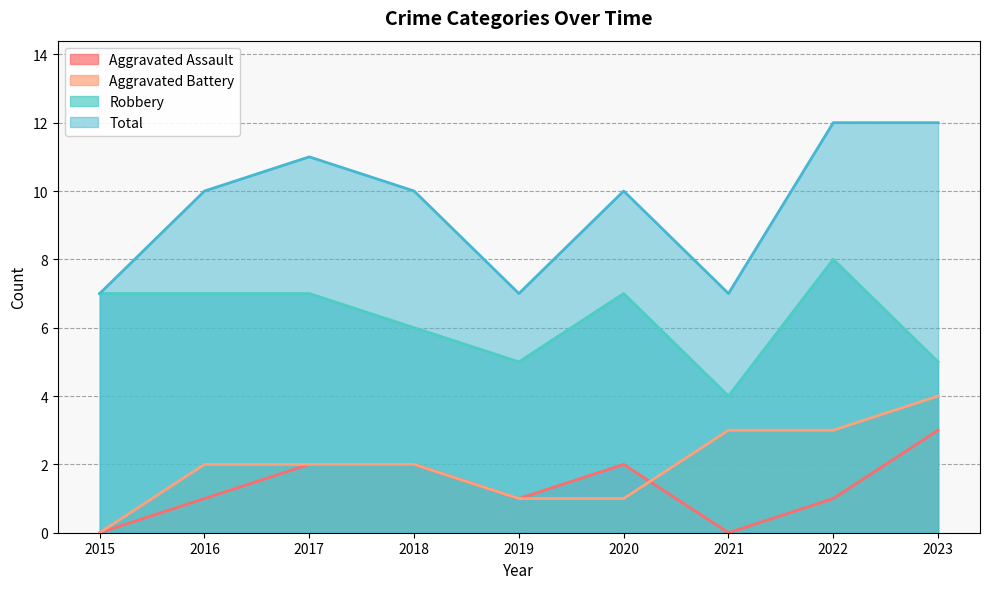

Which category has the lowest value across all series?

2015